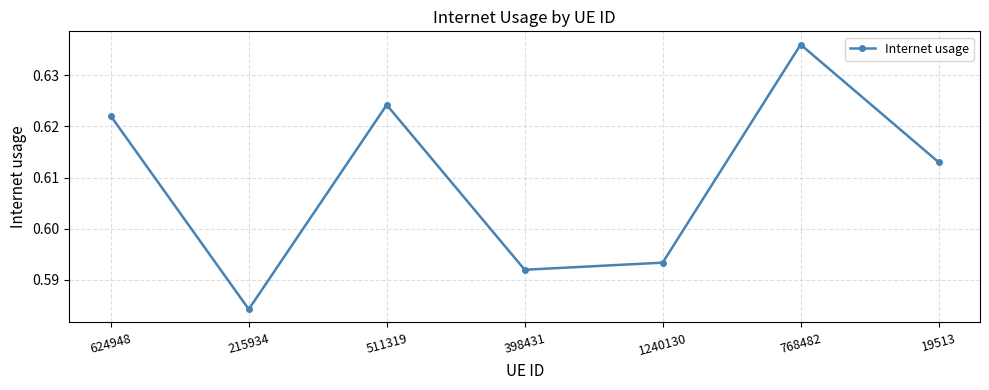

List the labels in order of value, smallest first.

215934, 398431, 1240130, 19513, 624948, 511319, 768482